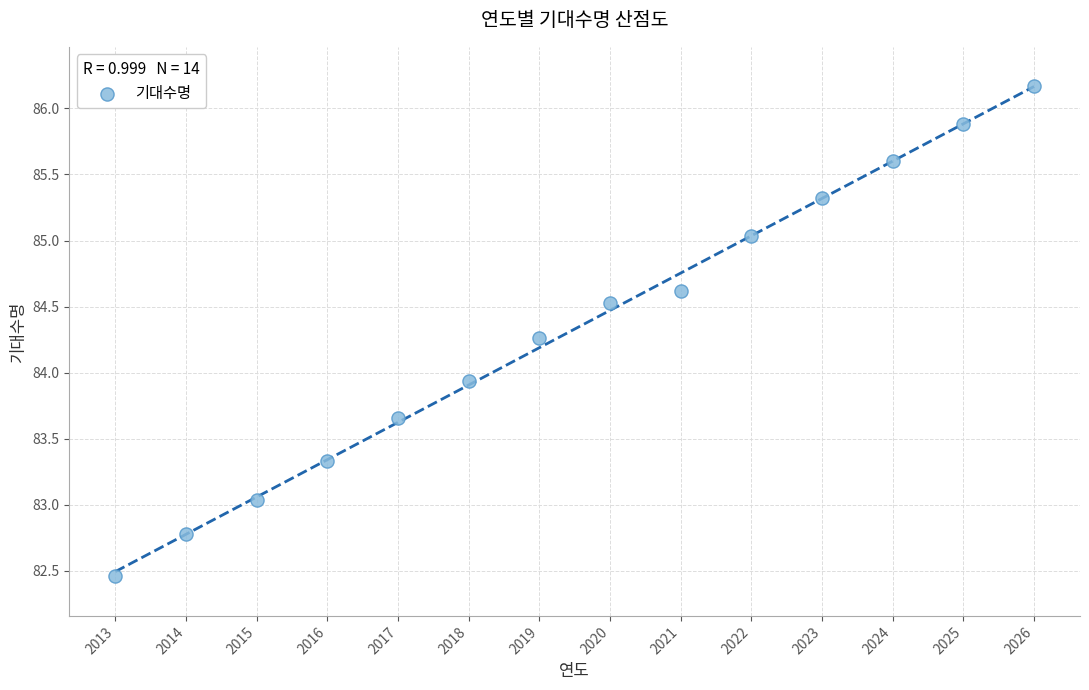

What Y value in the scatter plot is closest to 84?

83.9